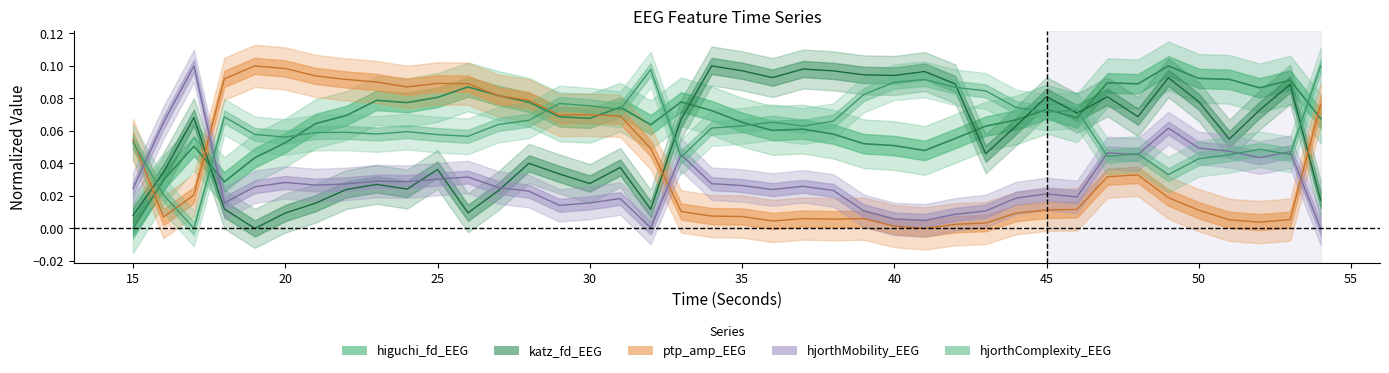

True or false: katz_fd_EEG has more than 1 interior local peaks.

True